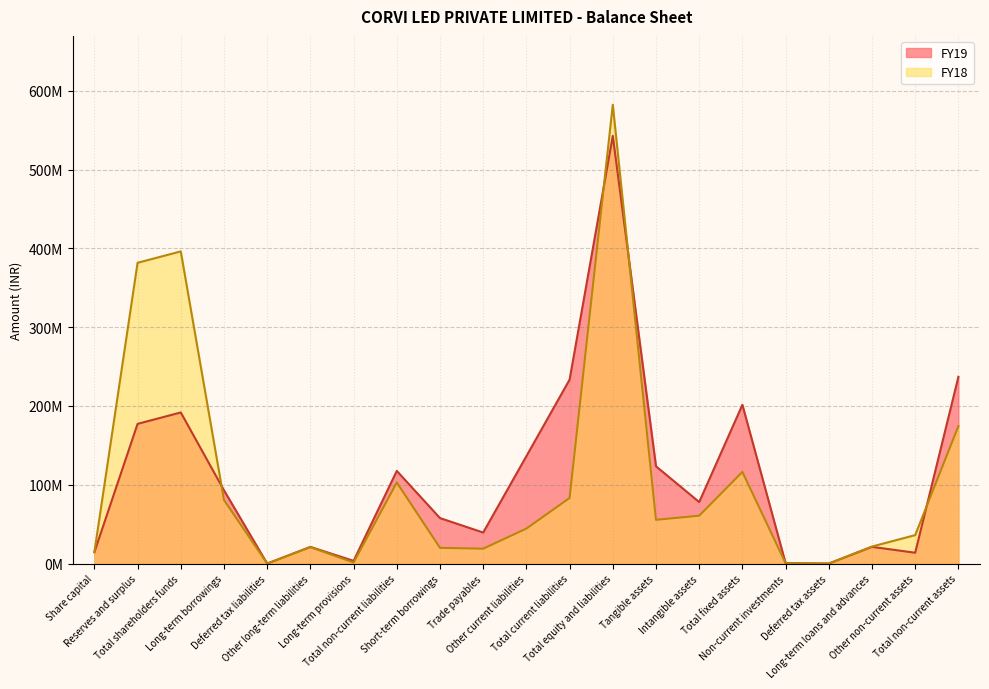

At Other long-term liabilities, list the series in order from smallest to largest.

FY18, FY19